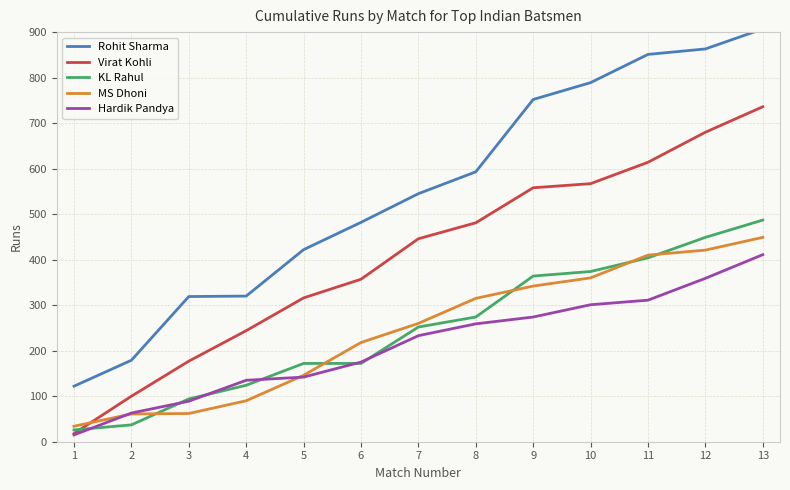

The value of MS Dhoni at 6 is 218. True or false?

True